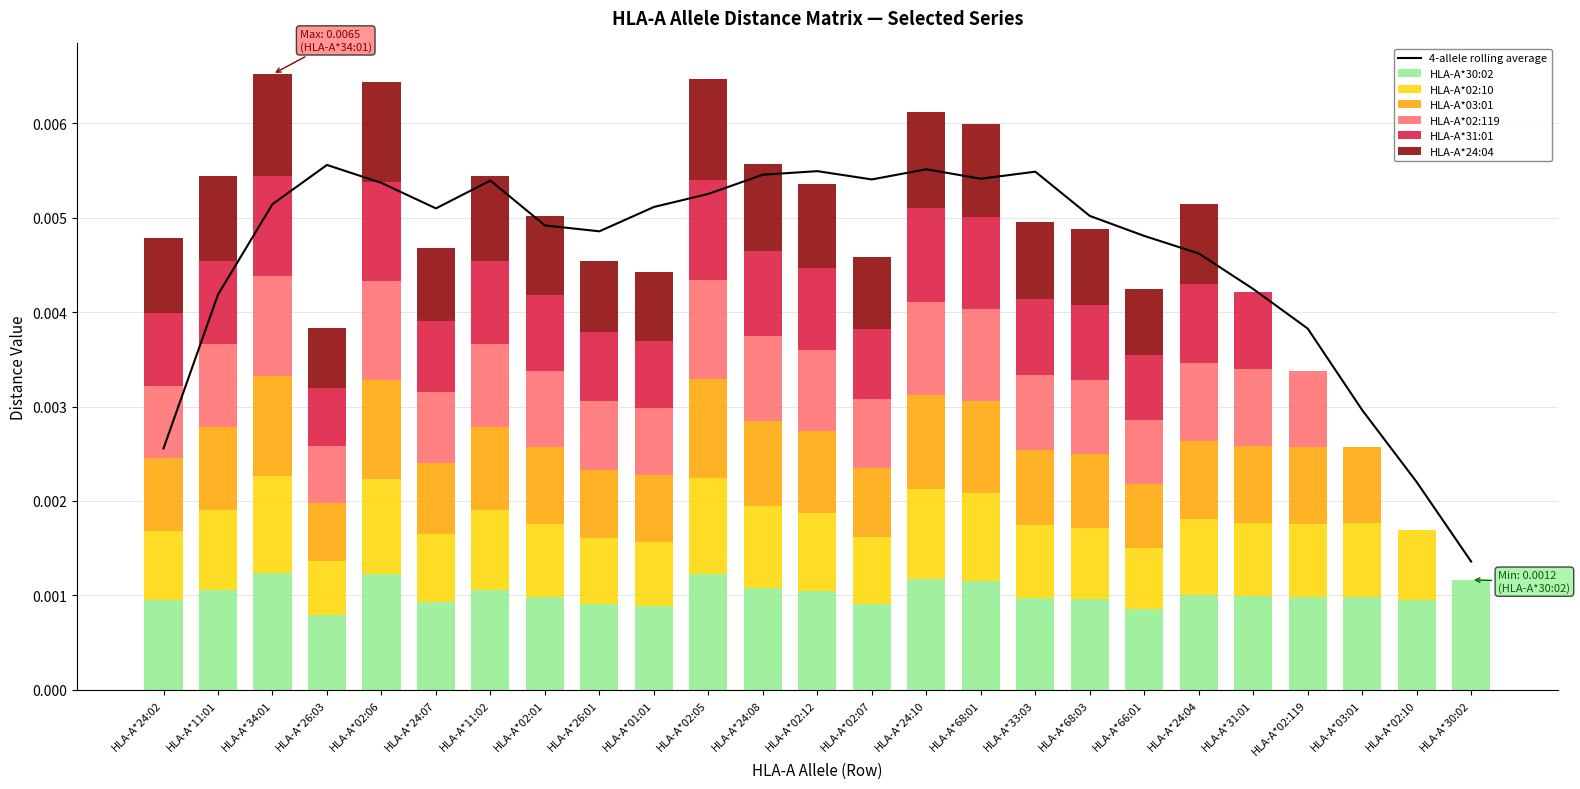

The value of HLA-A*31:01 at HLA-A*68:01 is 0.0. True or false?

False